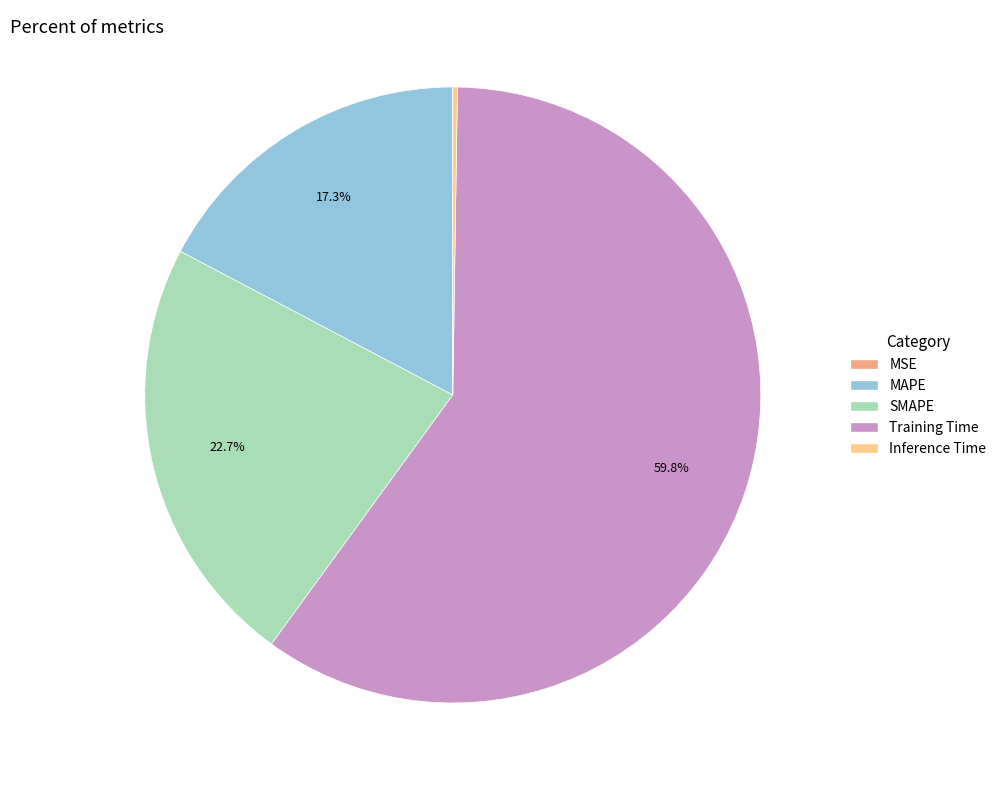

What is the ratio of the value at MAPE to the value at Training Time?

0.3